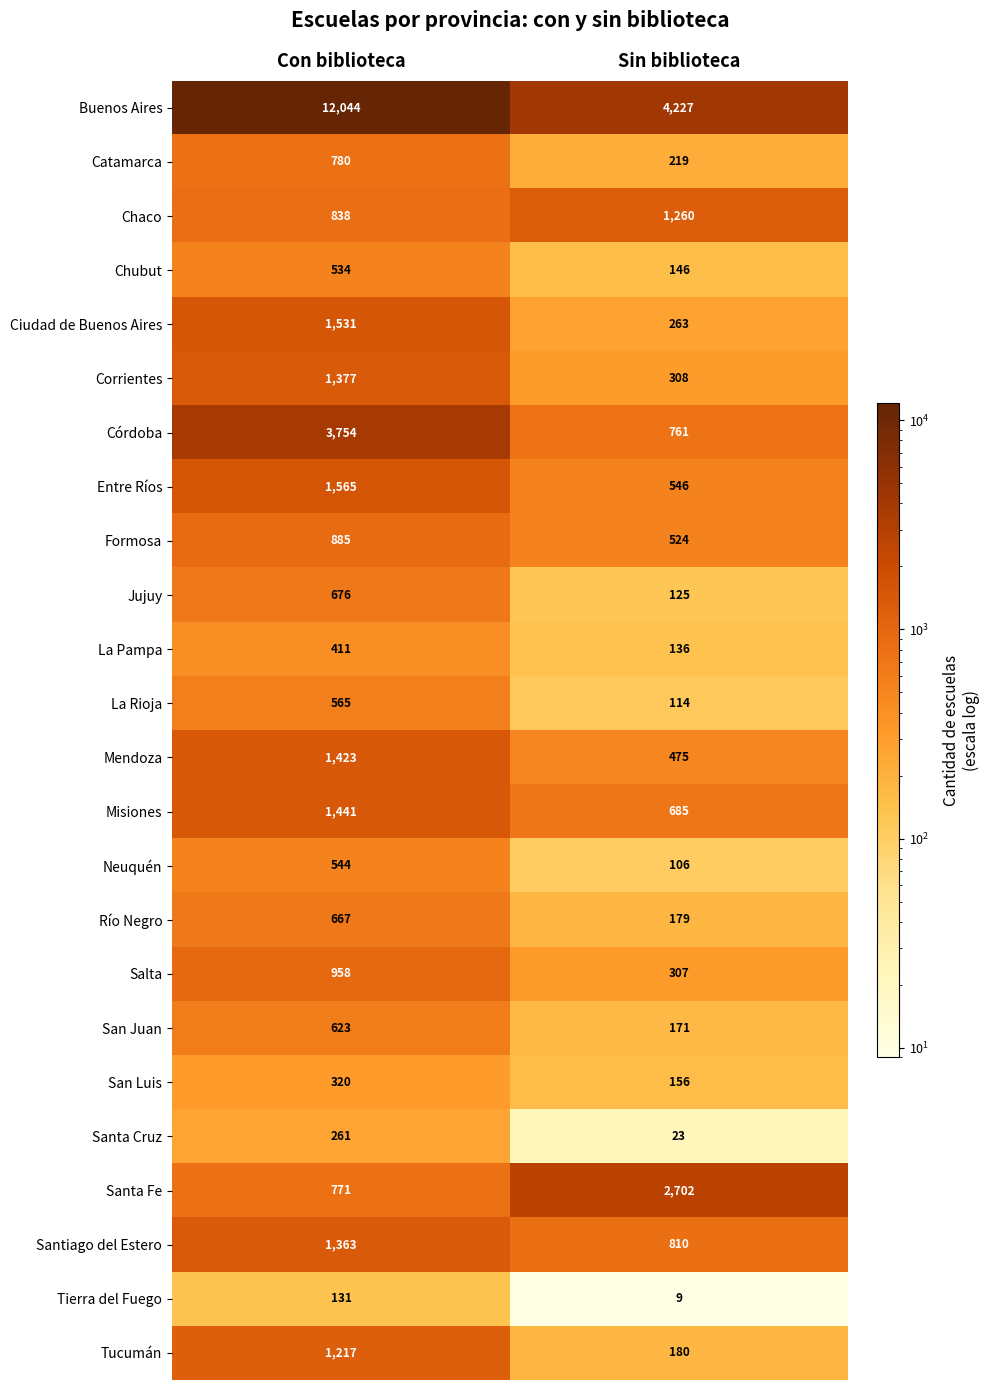

Which series changed the most between Con biblioteca and Sin biblioteca?

Buenos Aires